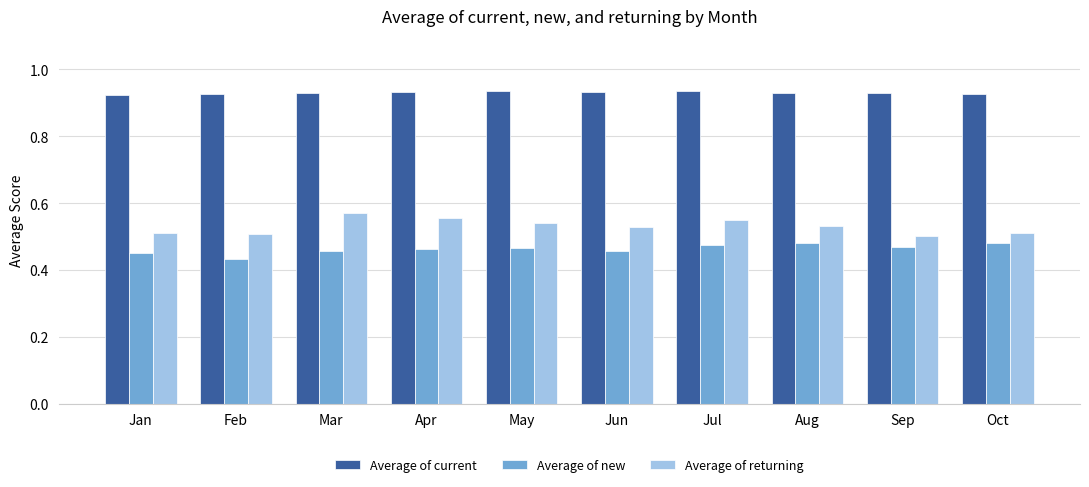

How many Average of current values are between 0 and 1?

10